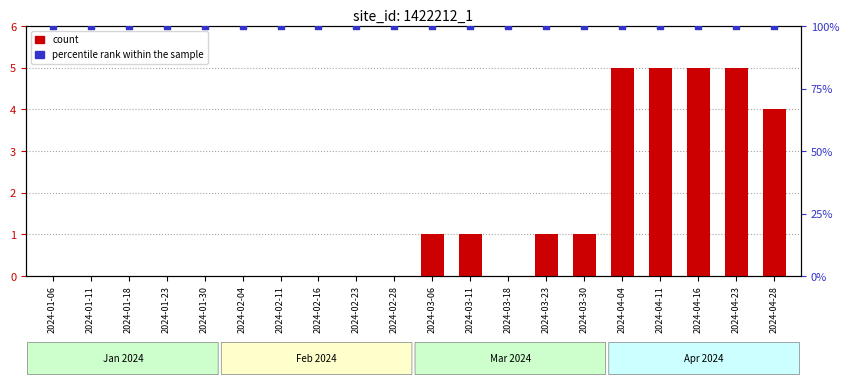

At how many categories does at least one series exceed 73?

20